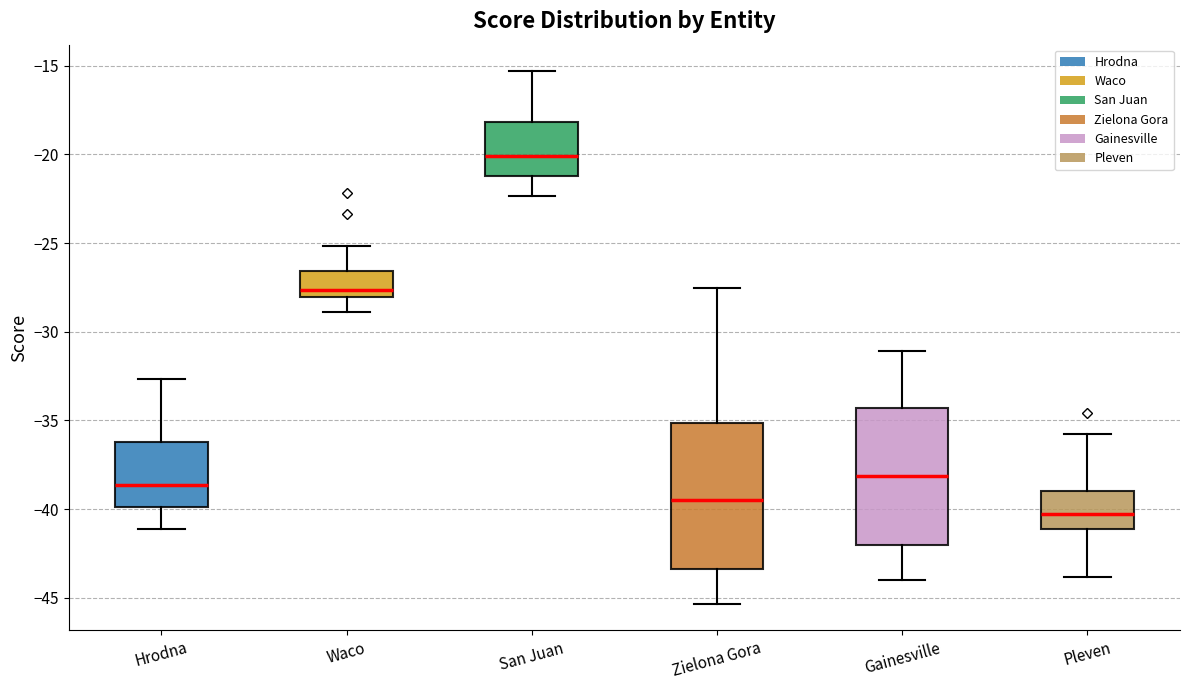

Reading left to right, transcribe this box plot: for each box, give where its median line is, the range the box spans, and where its two whiskers end, as read against the y-axis. The values are not printed on the chart, so give them approximately, as read against the axis.

Hrodna: median -38.5, box -40.0 to -36.0, whiskers -41.0 to -32.5
Waco: median -27.5, box -28.0 to -26.5, whiskers -29.0 to -25.0
San Juan: median -20.0, box -21.0 to -18.0, whiskers -22.5 to -15.5
Zielona Gora: median -39.5, box -43.5 to -35.0, whiskers -45.5 to -27.5
Gainesville: median -38.0, box -42.0 to -34.5, whiskers -44.0 to -31.0
Pleven: median -40.5, box -41.0 to -39.0, whiskers -44.0 to -36.0